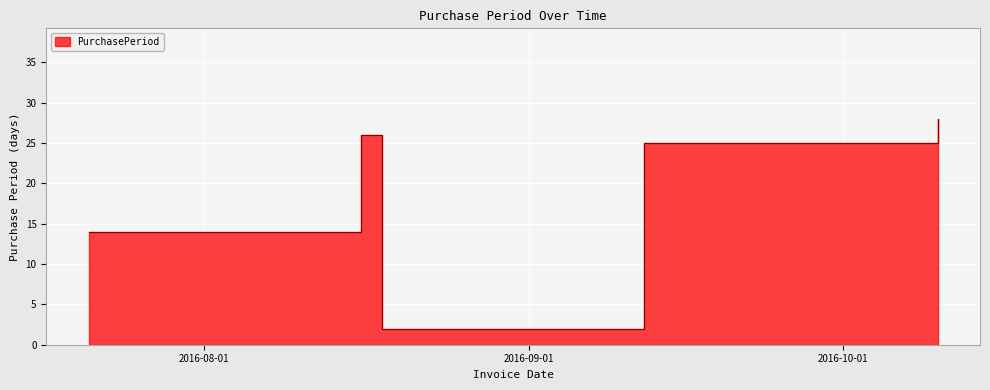

Which category has the highest value across all series?

2016-10-10